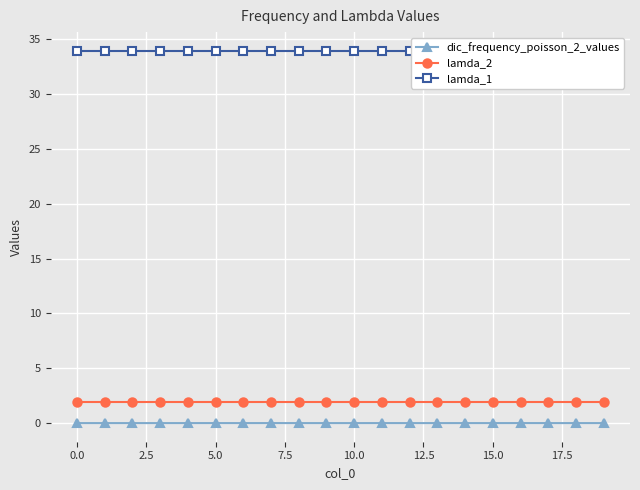

Reading left to right, transcribe all the data shown in this chart.

dic_frequency_poisson_2_values: 0.0	0.0	0.0	0.0	0.0	0.0	0.0	0.0	0.0	0.0	0.0	0.0	0.0	0.0	0.0	0.0	0.0	0.0	0.0	0.0
lamda_2: 1.9	1.9	1.9	1.9	1.9	1.9	1.9	1.9	1.9	1.9	1.9	1.9	1.9	1.9	1.9	1.9	1.9	1.9	1.9	1.9
lamda_1: 33.9	33.9	33.9	33.9	33.9	33.9	33.9	33.9	33.9	33.9	33.9	33.9	33.9	33.9	33.9	33.9	33.9	33.9	33.9	33.9